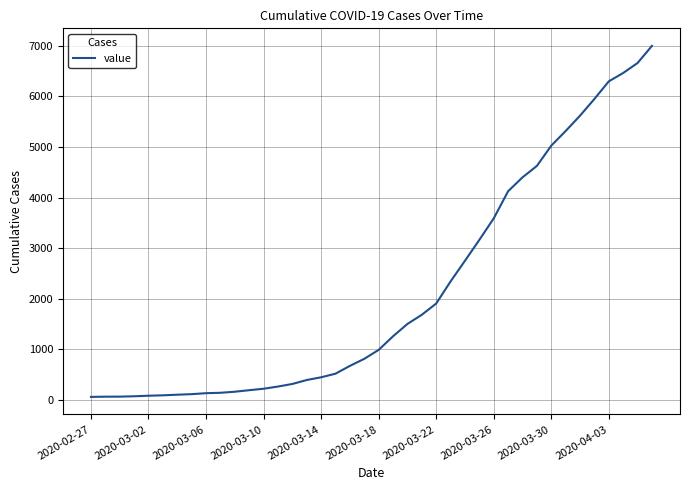

What is the difference between the maximum and minimum values?

6930